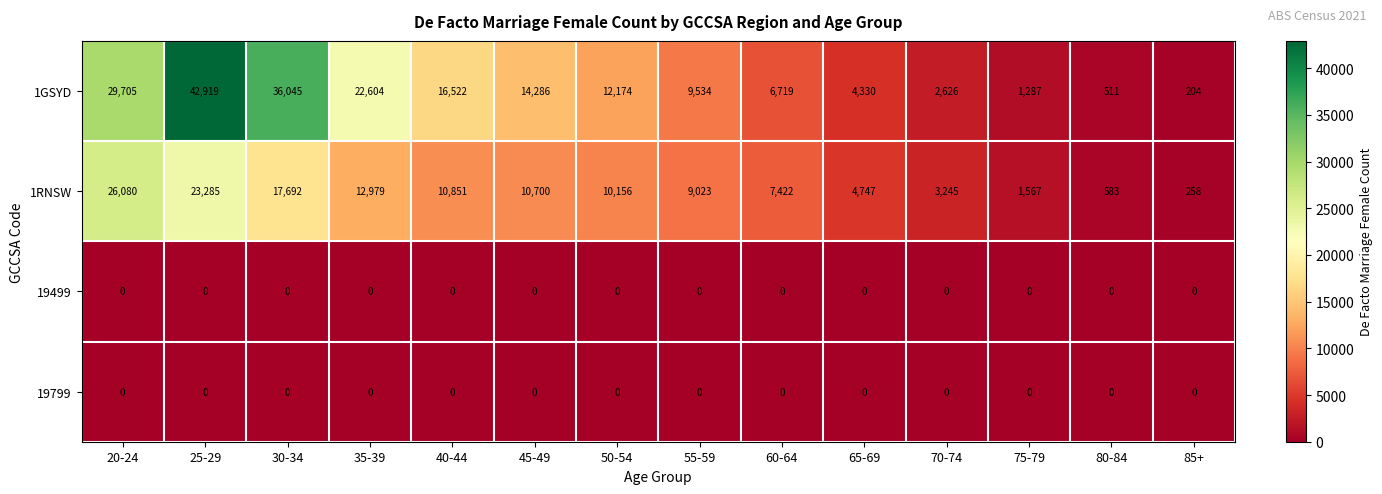

Which label corresponds to the largest value in the chart?

25-29